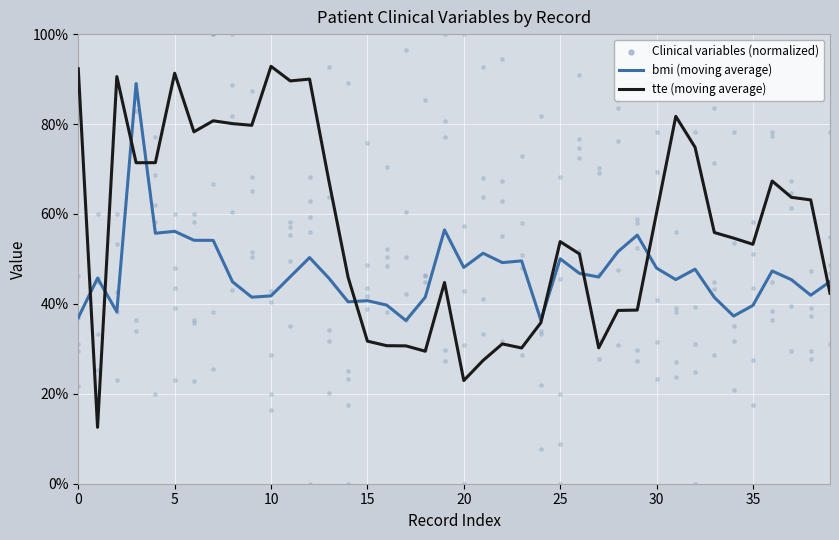

Which series has the widest spread of Y values?

tte (moving average)